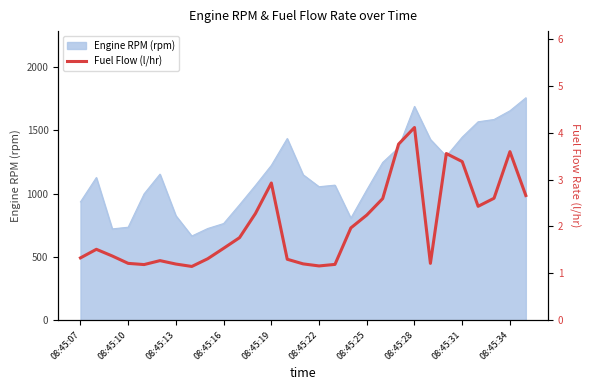

What is the lowest value of the Engine RPM (rpm) series?

664.8